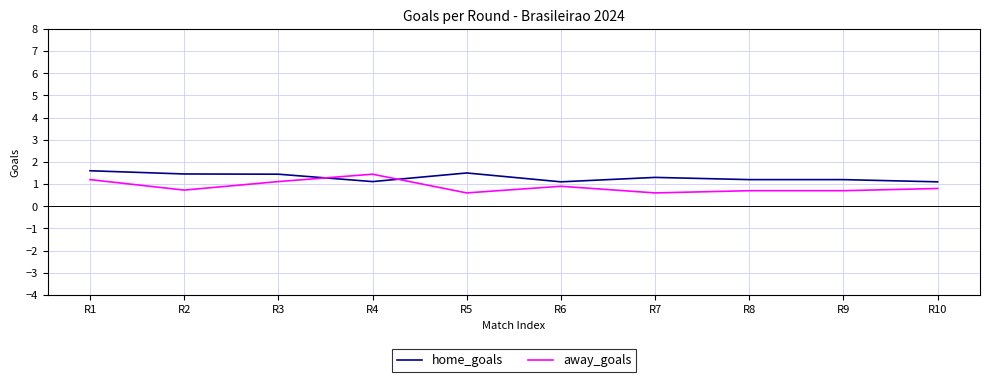

What is the minimum value shown in the chart?

0.6